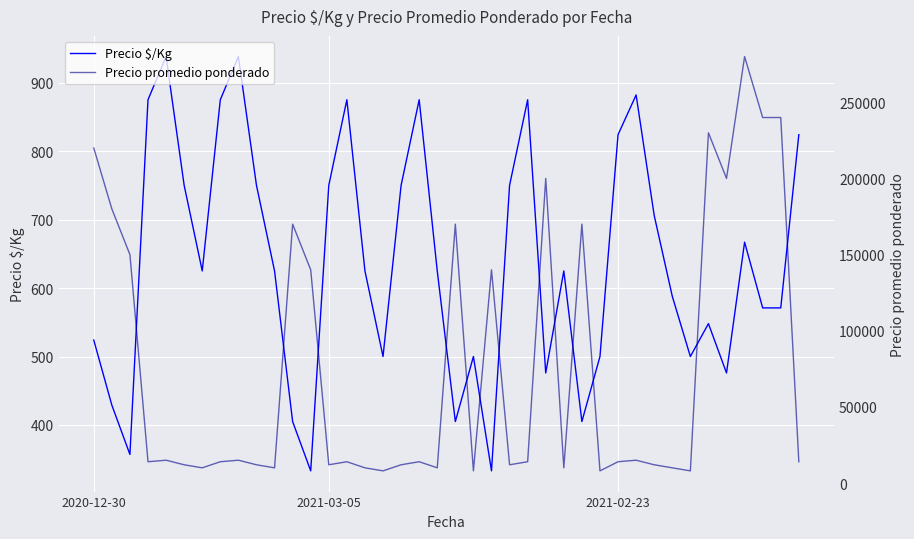

How many data points in Precio $/Kg are above 625?

17